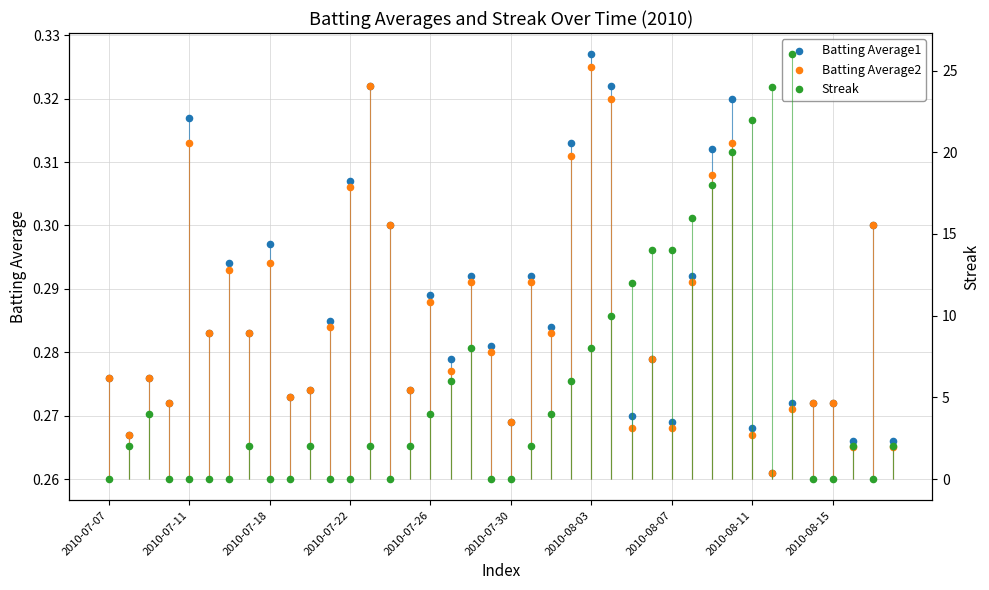

At which category is the sum across all series the highest?

34